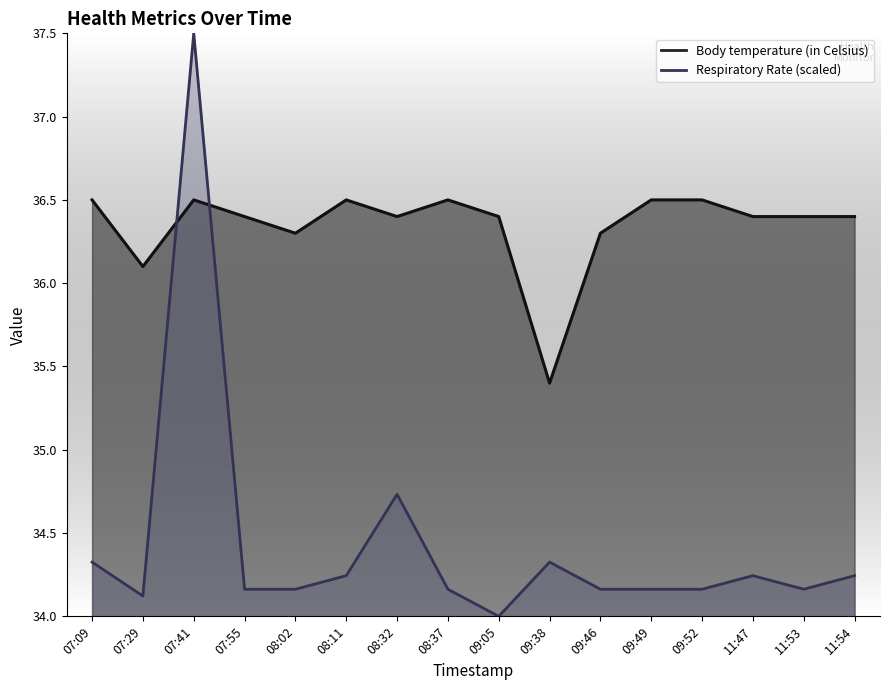

What is the minimum value for Respiratory Rate?

34.0